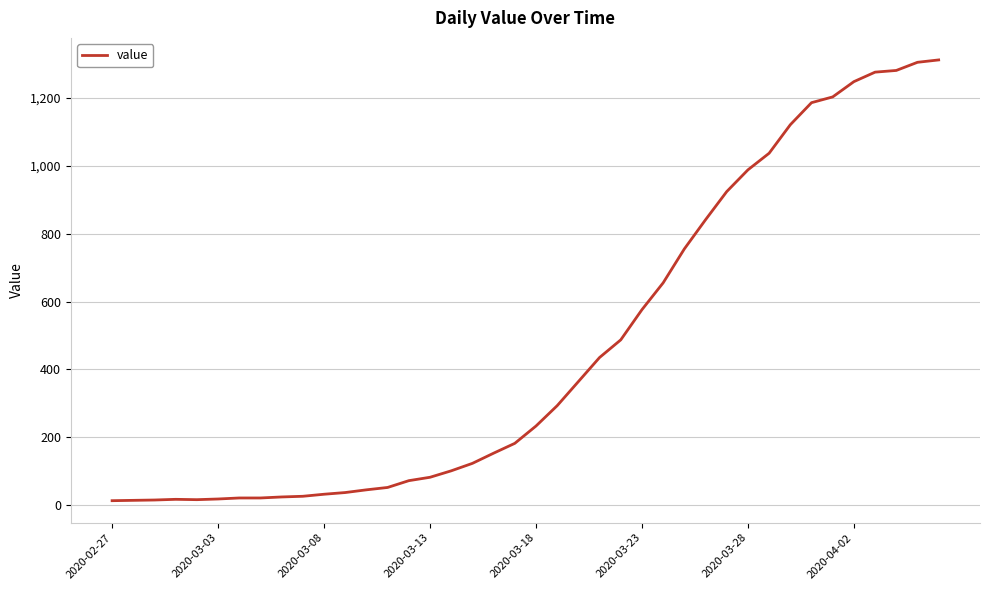

What is the difference between the maximum and minimum values?

1299